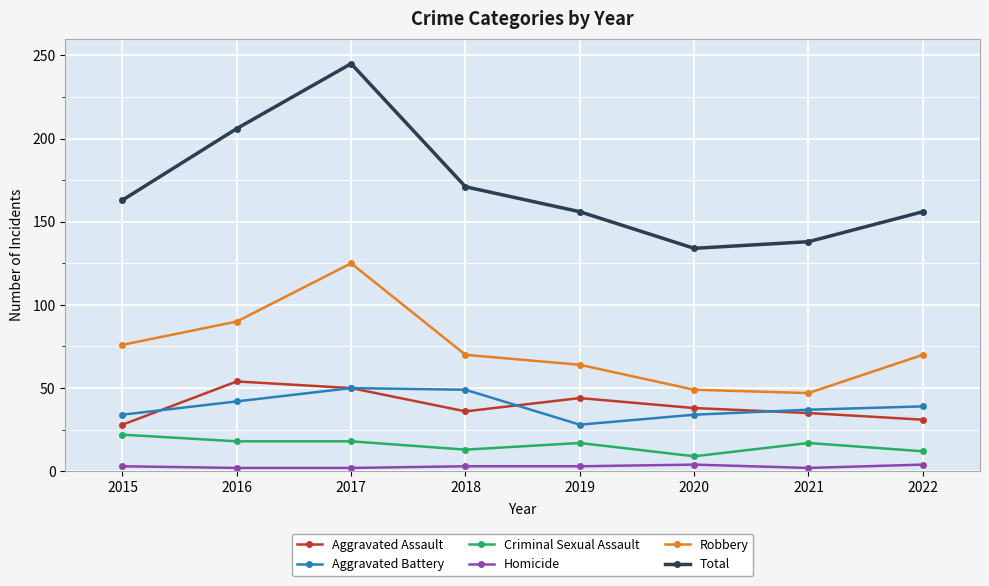

What is the sum of the Criminal Sexual Assault values at 2019 and 2022?

29